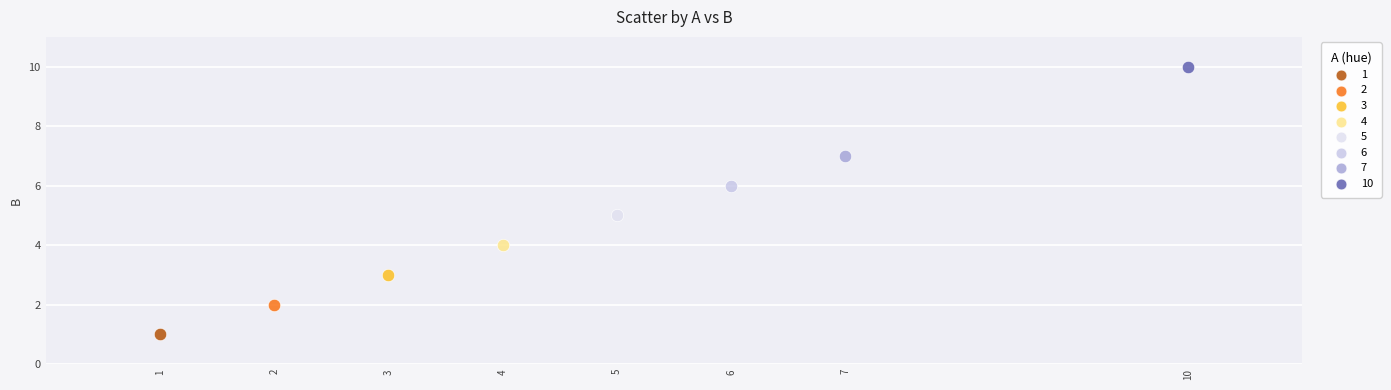

What are all the series names shown in the legend?

1, 2, 3, 4, 5, 6, 7, 10